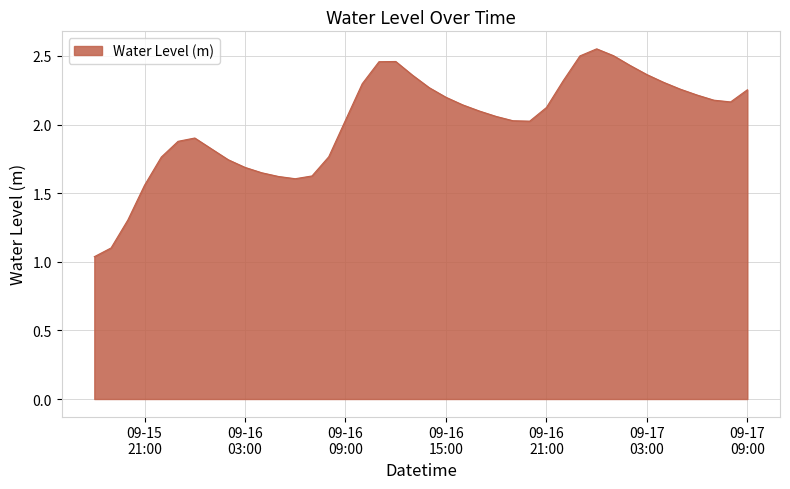

What is the difference between the maximum and minimum values?

1.5